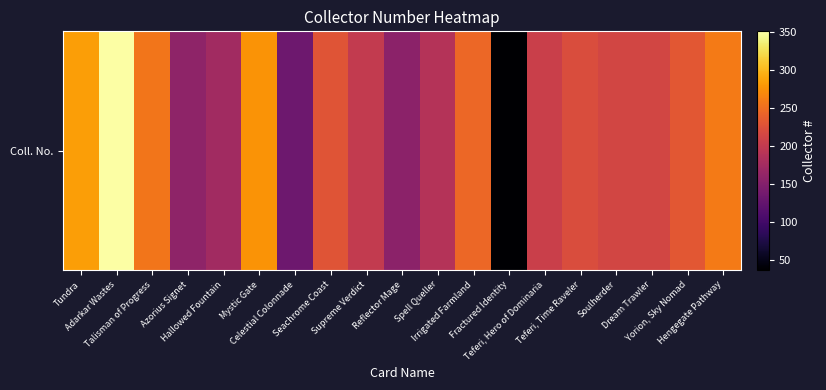

What is the maximum value shown in the chart?

351